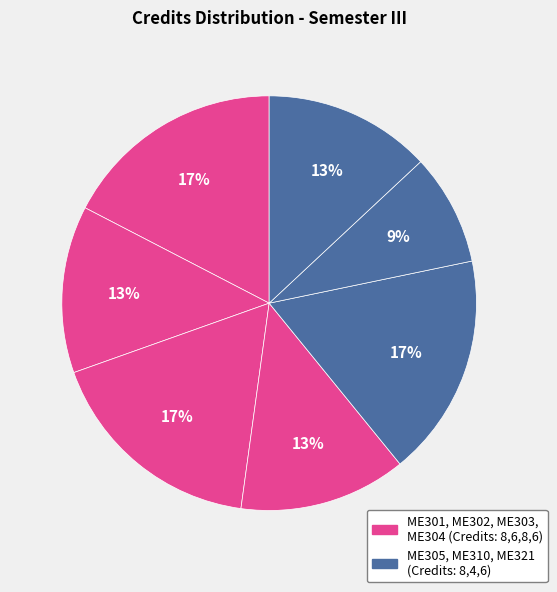

Which category has the smallest portion of the pie?

ME310